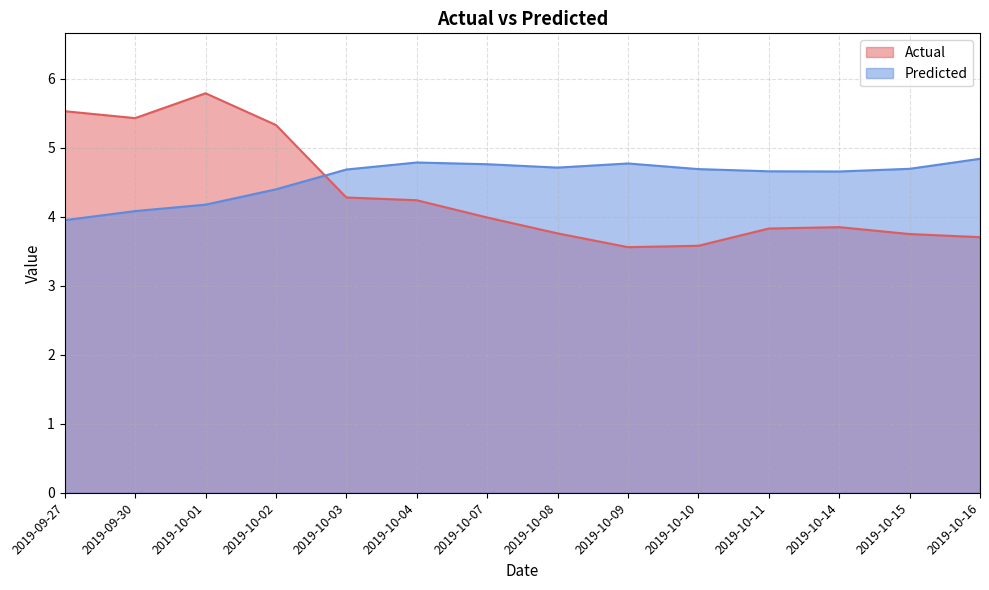

Reading left to right, list all the values displayed in this chart.

Actual: 2019-09-27=5.5	2019-09-30=5.4	2019-10-01=5.8	2019-10-02=5.3	2019-10-03=4.3	2019-10-04=4.2	2019-10-07=4.0	2019-10-08=3.8	2019-10-09=3.6	2019-10-10=3.6	2019-10-11=3.8	2019-10-14=3.9	2019-10-15=3.8	2019-10-16=3.7
Predicted: 2019-09-27=4.0	2019-09-30=4.1	2019-10-01=4.2	2019-10-02=4.4	2019-10-03=4.7	2019-10-04=4.8	2019-10-07=4.8	2019-10-08=4.7	2019-10-09=4.8	2019-10-10=4.7	2019-10-11=4.7	2019-10-14=4.7	2019-10-15=4.7	2019-10-16=4.8